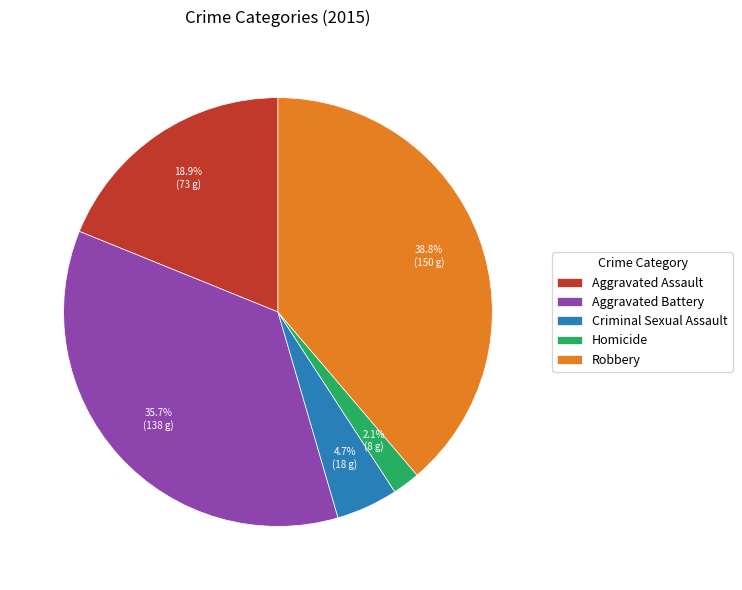

What is the ratio of the value at Robbery to the value at Aggravated Assault?

2.1